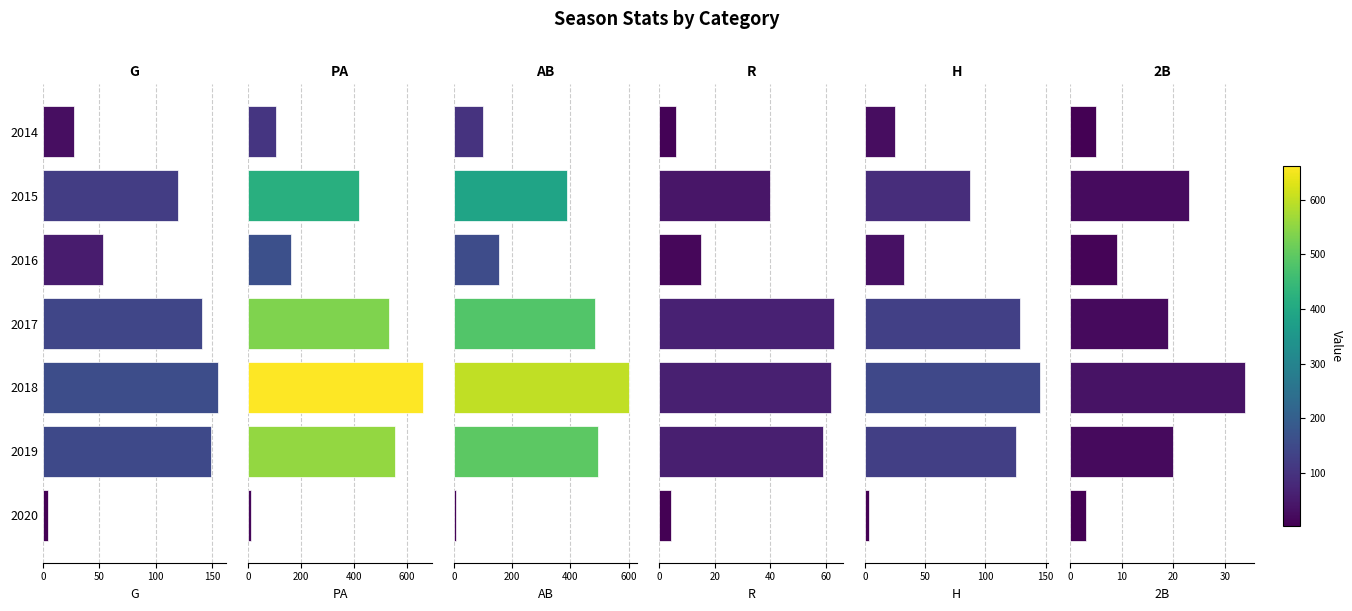

What is the maximum value shown in the chart?

662